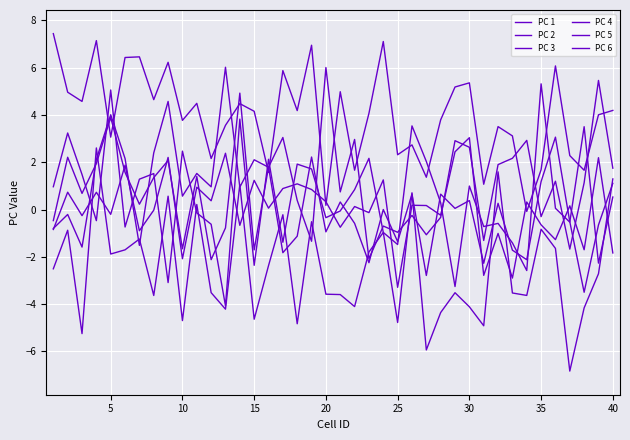

True or false: PC 5 has more than 2 interior local peaks.

True